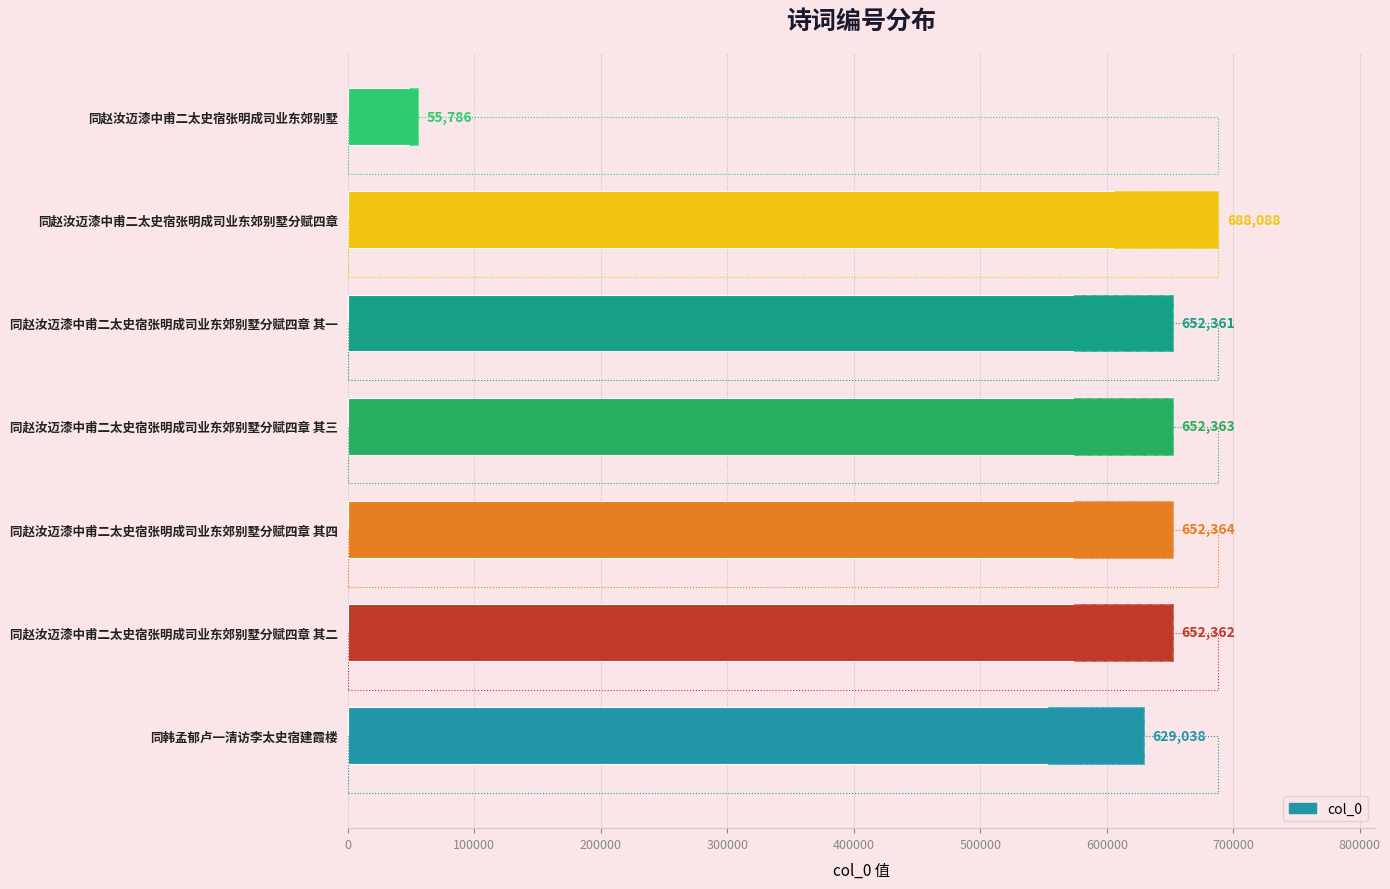

How many bars are there in total?

7